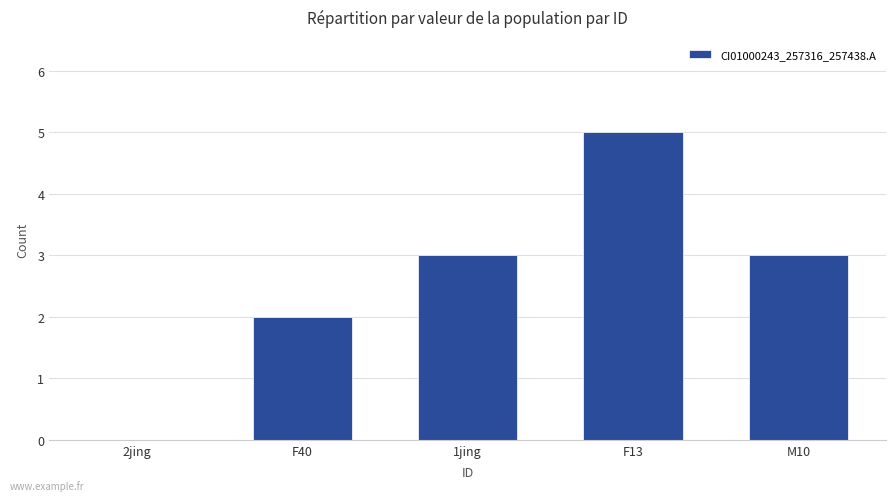

The value at F40 is 2. True or false?

True